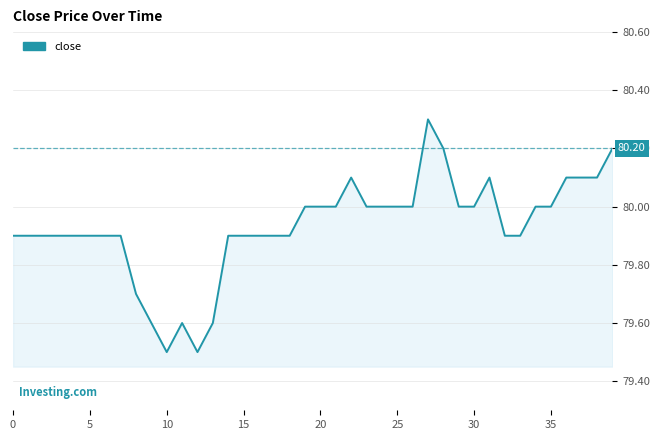

What is the maximum value shown in the chart?

80.3